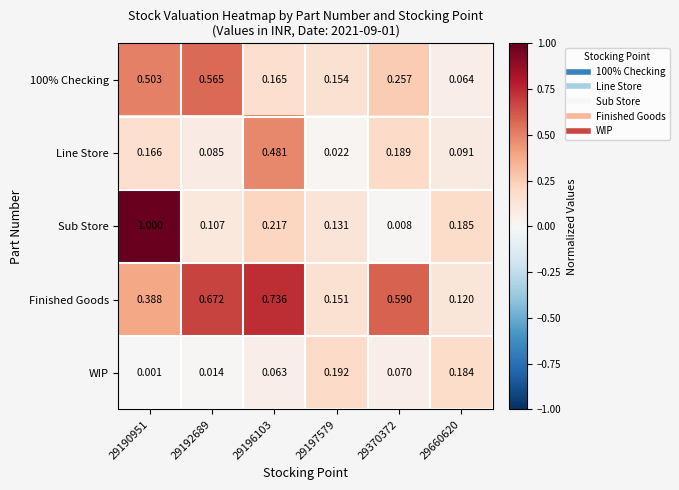

Which series has the largest total across all categories?

Finished Goods